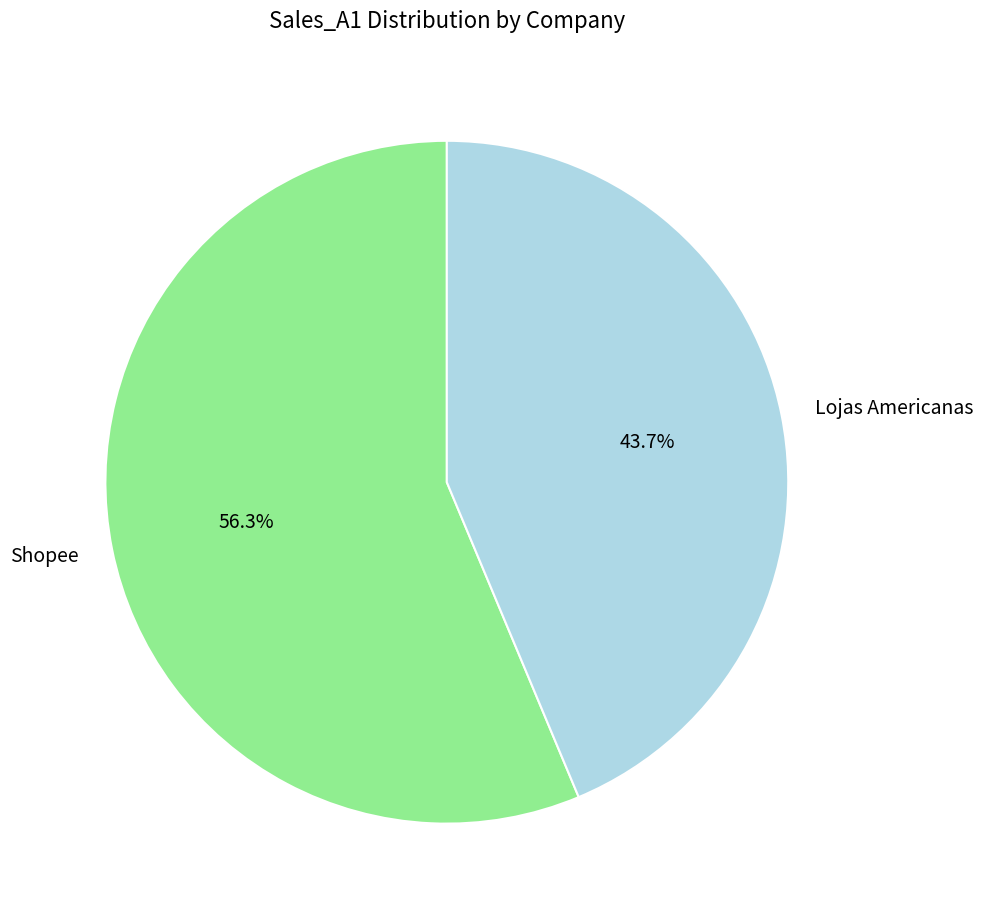

Do Lojas Americanas and Shopee together represent more than half of the pie?

Yes